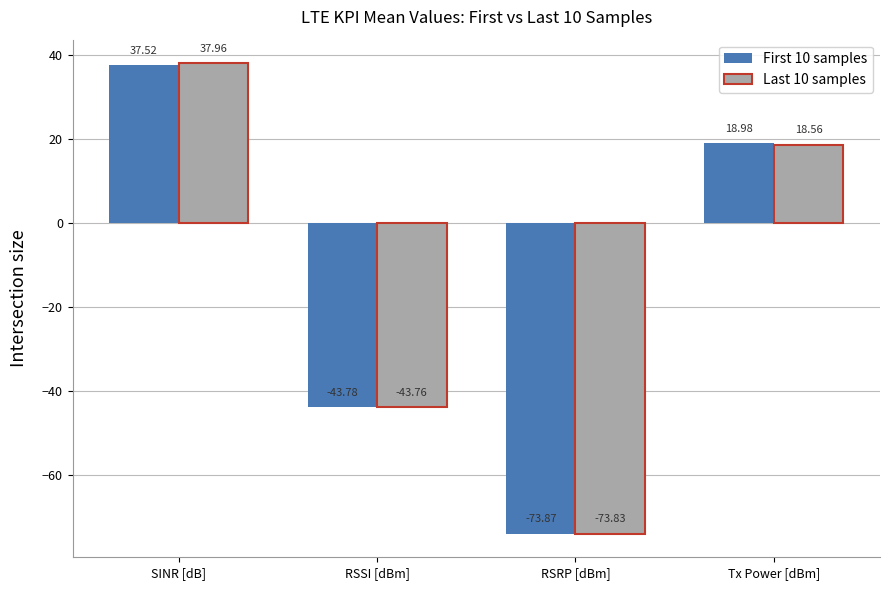

Reading left to right, list all the values displayed in this chart.

First 10 samples: 37.5	-43.8	-73.9	19.0
Last 10 samples: 38.0	-43.8	-73.8	18.6